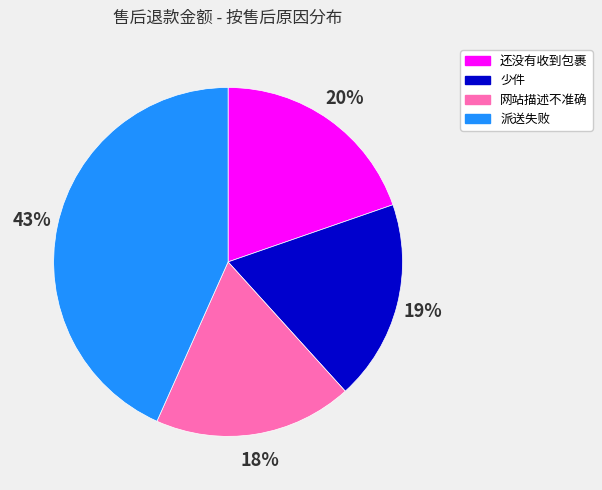

To the nearest percent, what percentage of the pie is 网站描述不准确?

18%